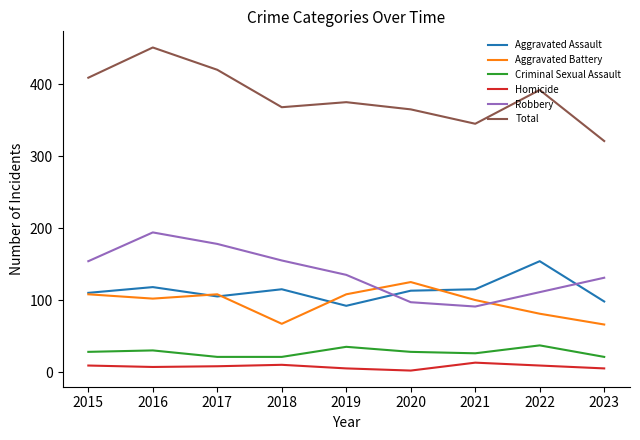

True or false: Robbery and Criminal Sexual Assault cross at least once.

False